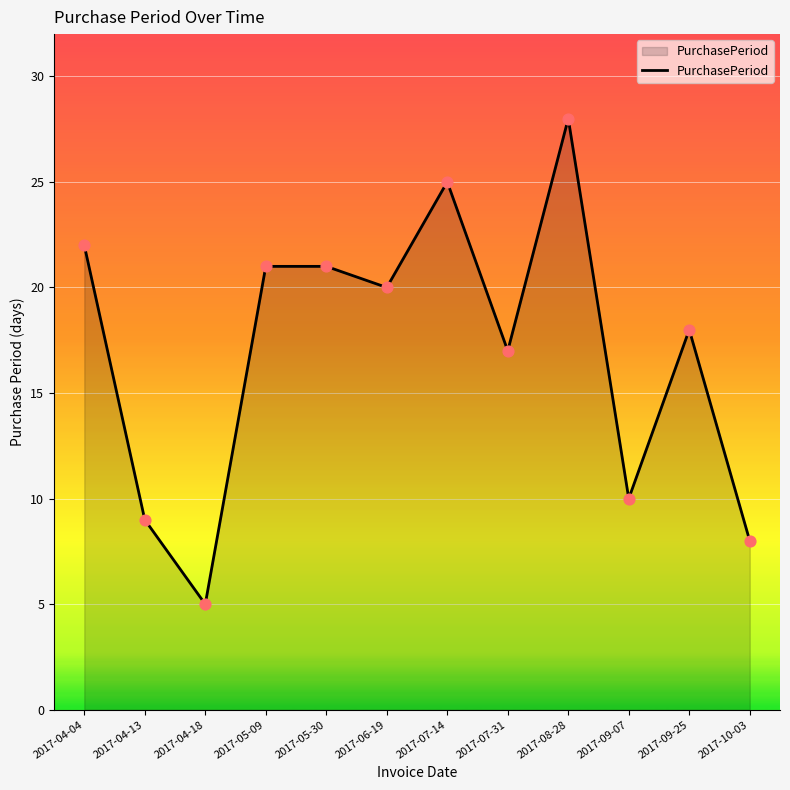

What is the ratio of the value at 2017-04-18 to the value at 2017-05-09?

0.2